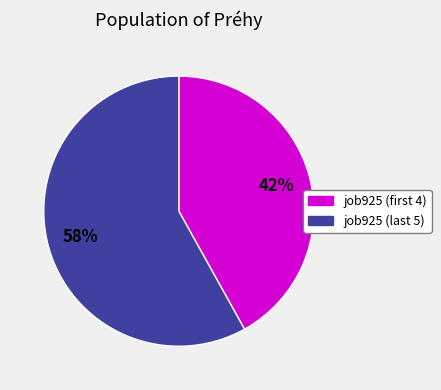

How many segments does this pie chart have?

2